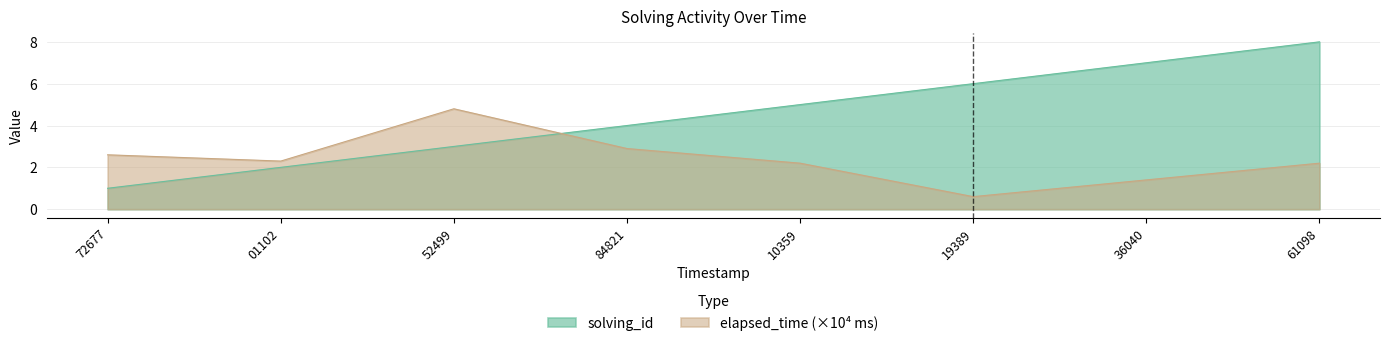

What is the value of the elapsed_time point at the 5th from the left?

2.2